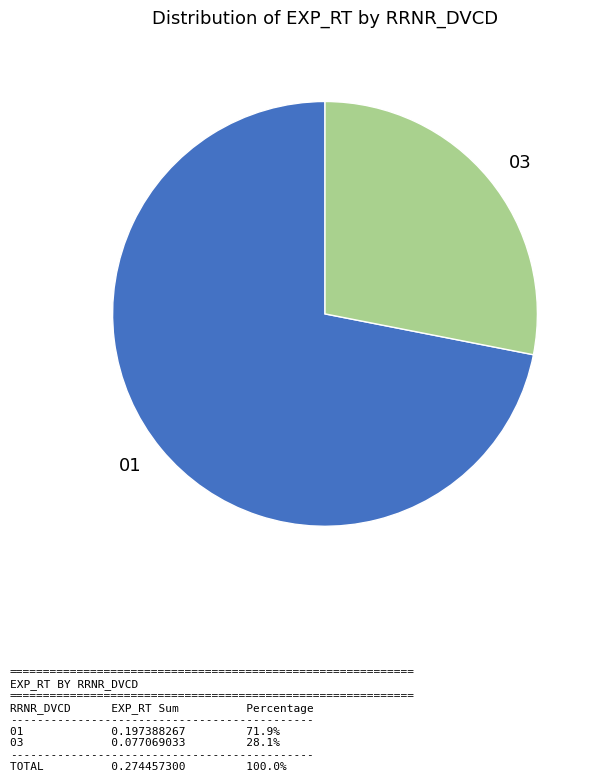

Rank the categories by value from highest to lowest.

01, 03